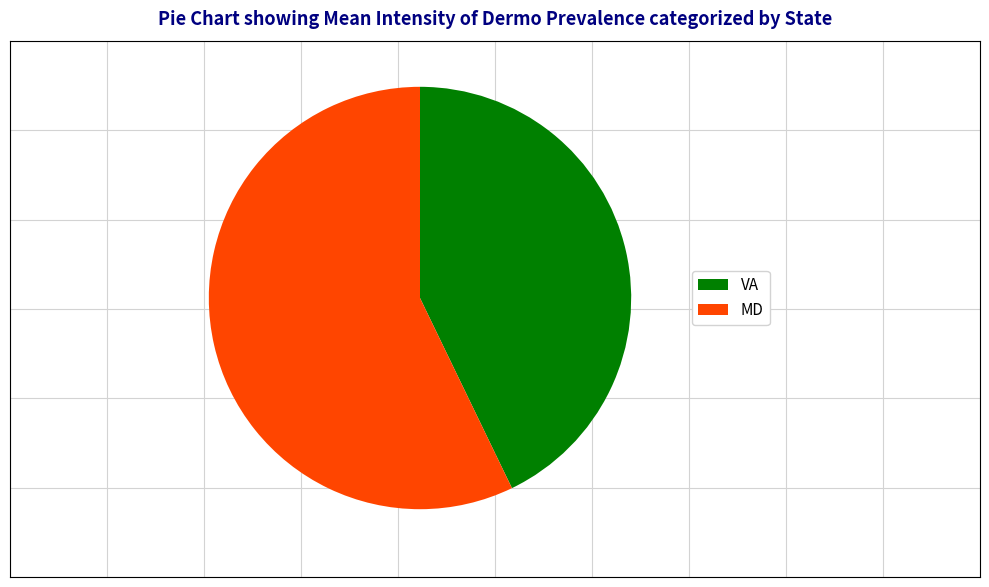

Combined, do VA and MD account for over 50%?

Yes